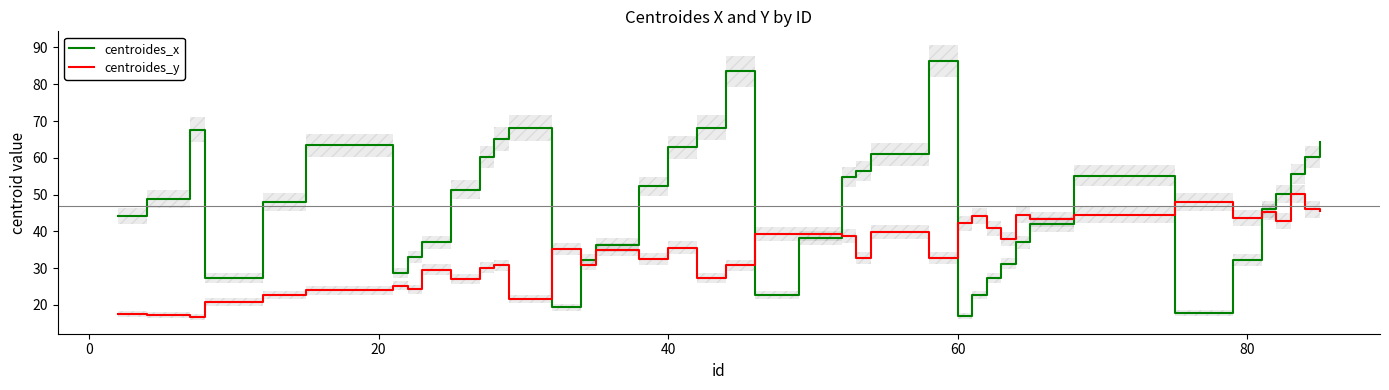

What is the lowest value of the centroides_y series?

16.8